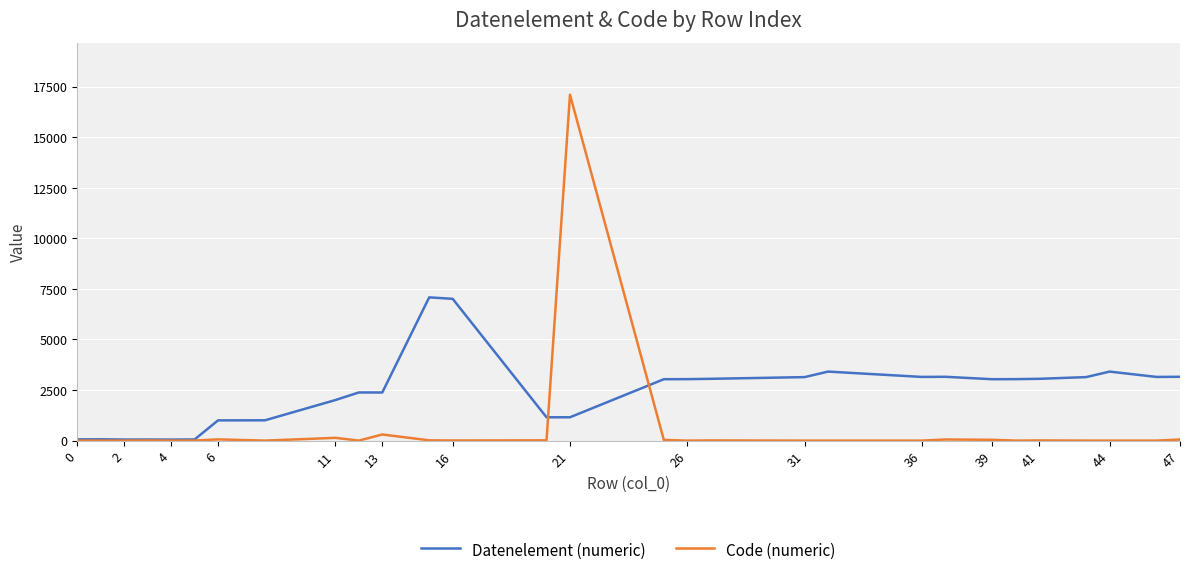

Rank the series by their average value, from lowest to highest.

Code (numeric), Datenelement (numeric)